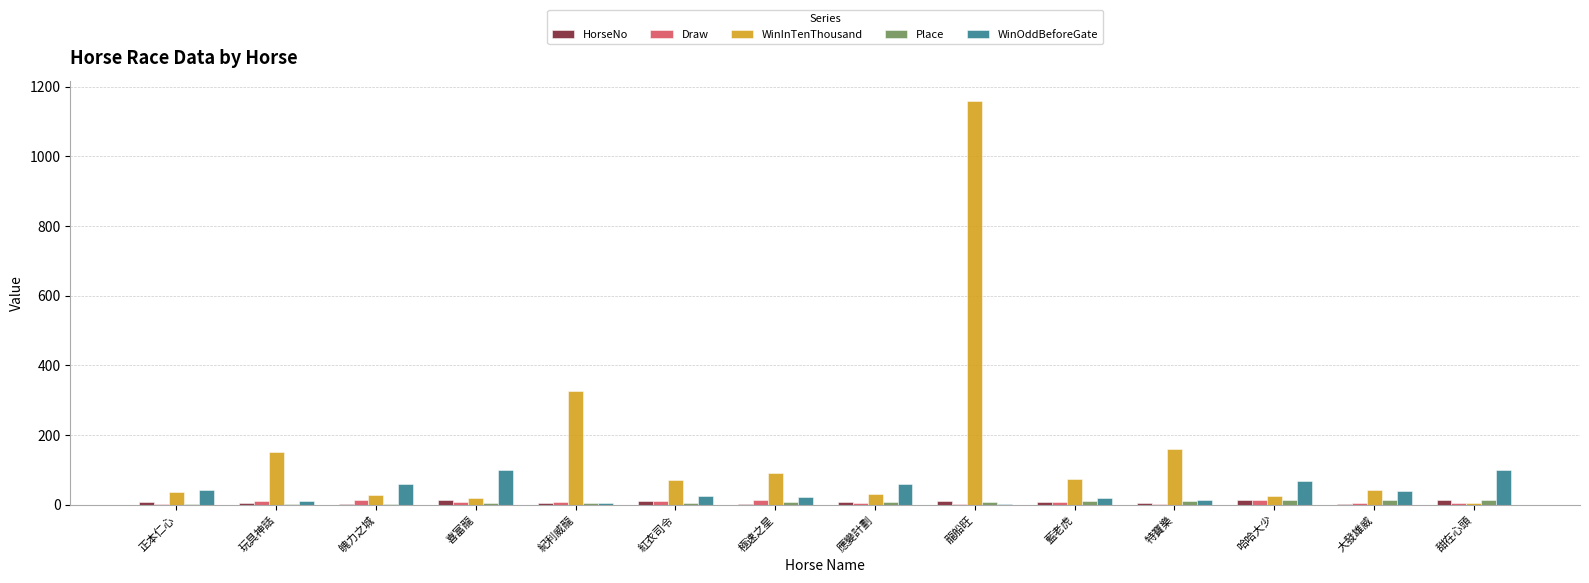

Are the bars grouped side by side (vs. stacked)?

Yes